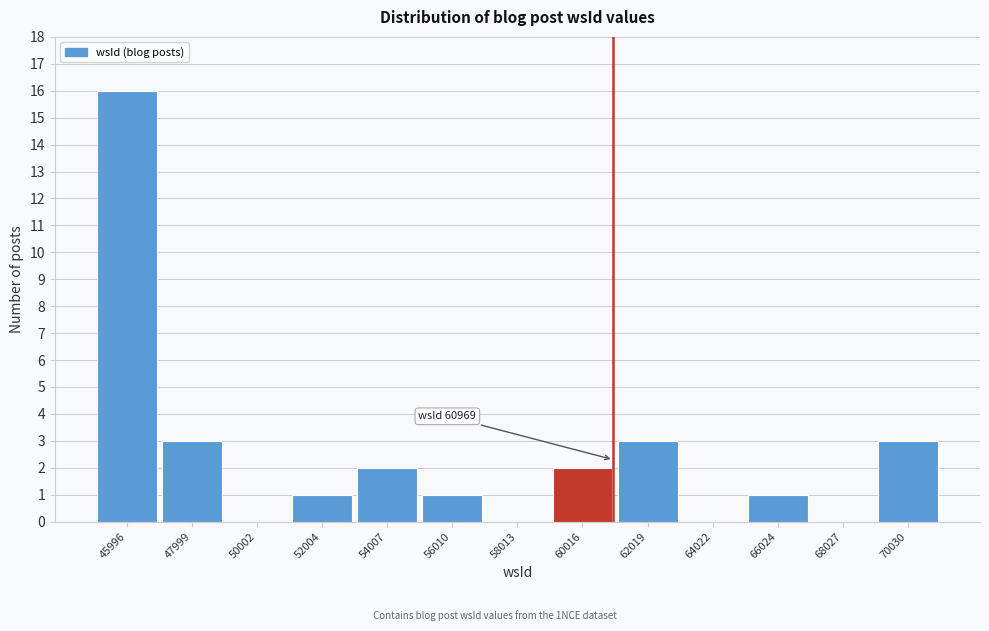

Over which range of the x-axis is the bar tallest?

45000 to 47000